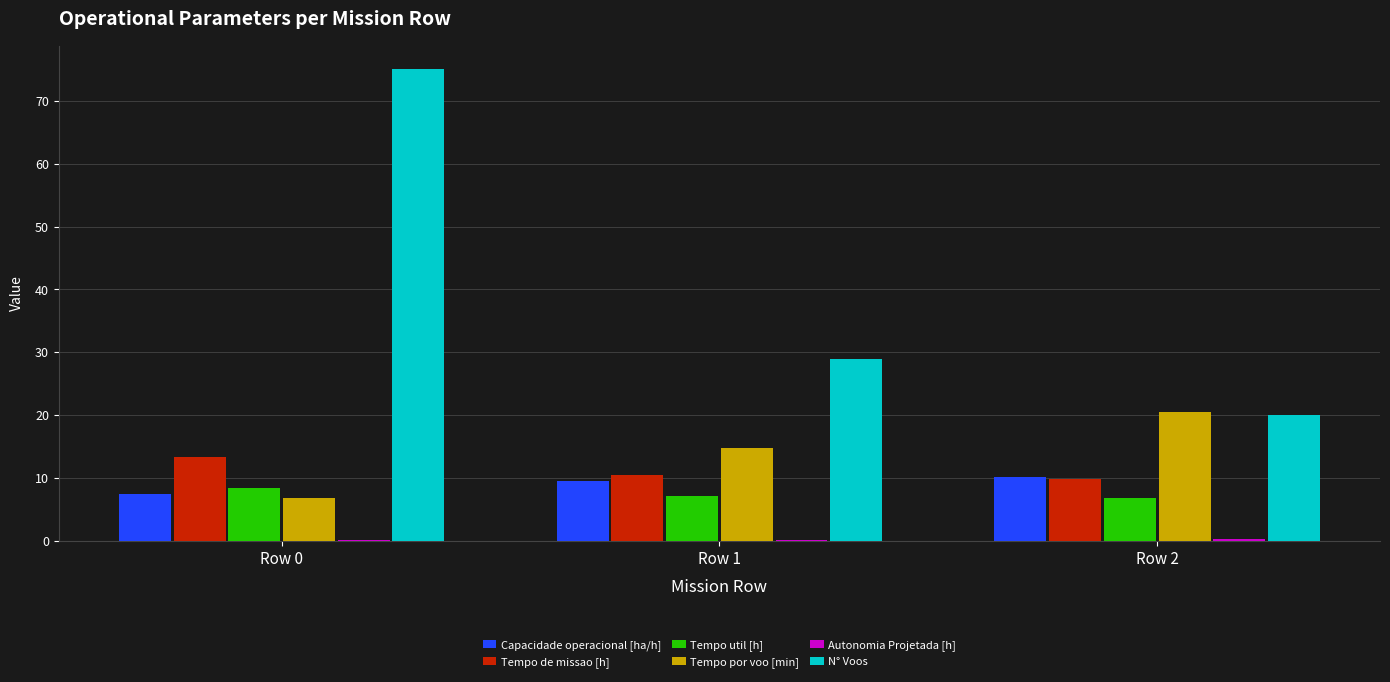

Between Row 0 and Row 2, which series saw the biggest shift?

N° Voos